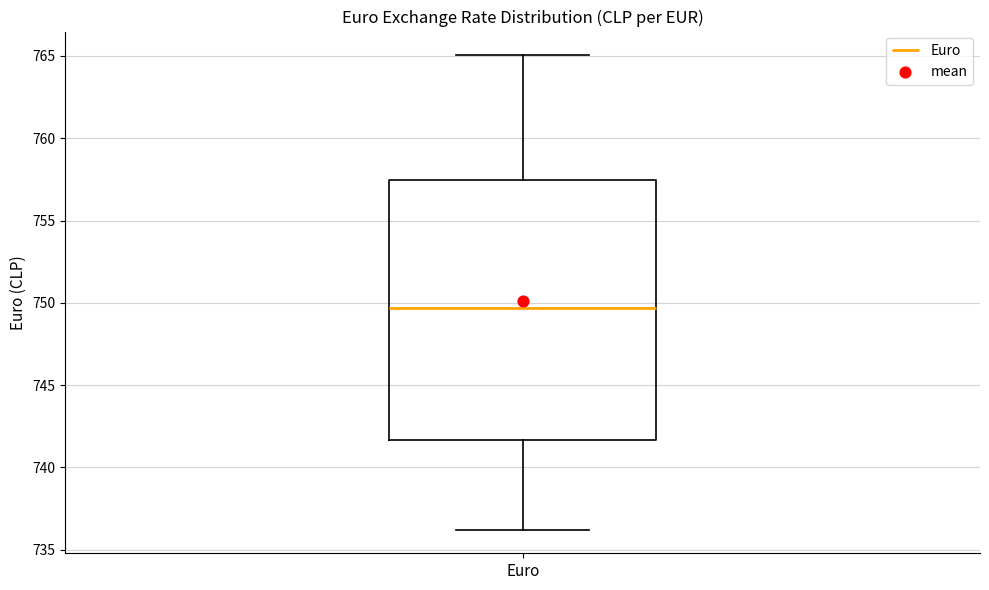

Where is the lower edge of the box for Euro on the y-axis? The values are not printed on the chart, so give them approximately, as read against the axis.

741.5